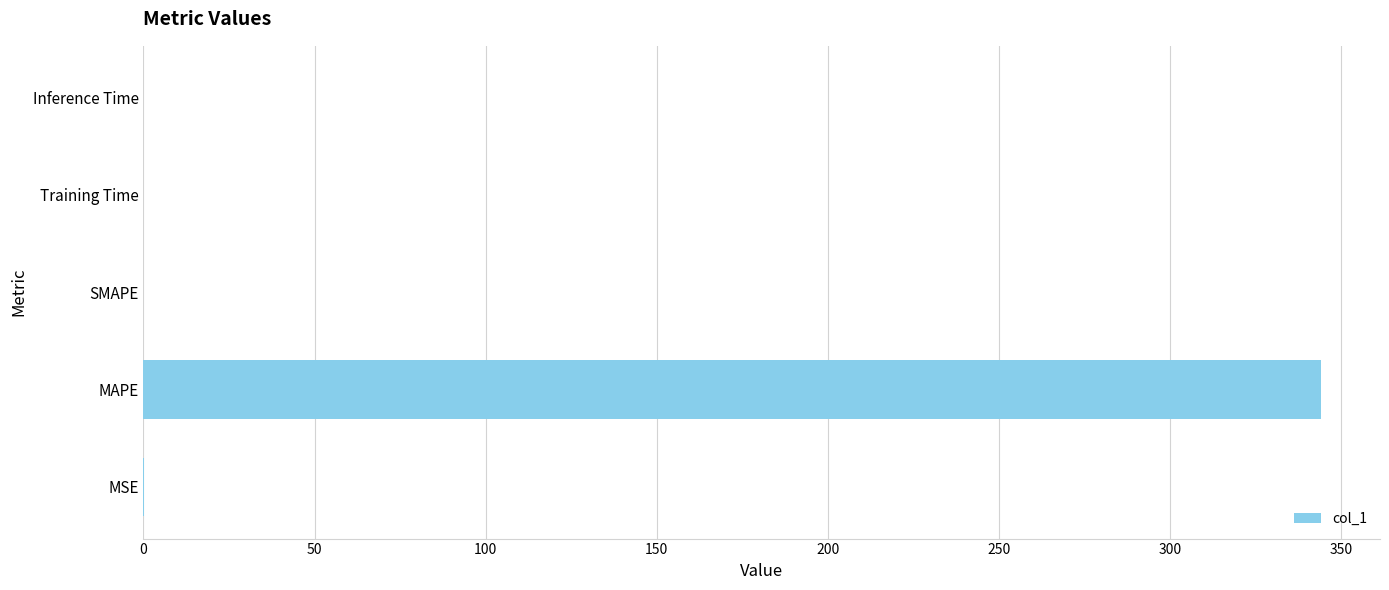

What is the sum of all values?

344.2